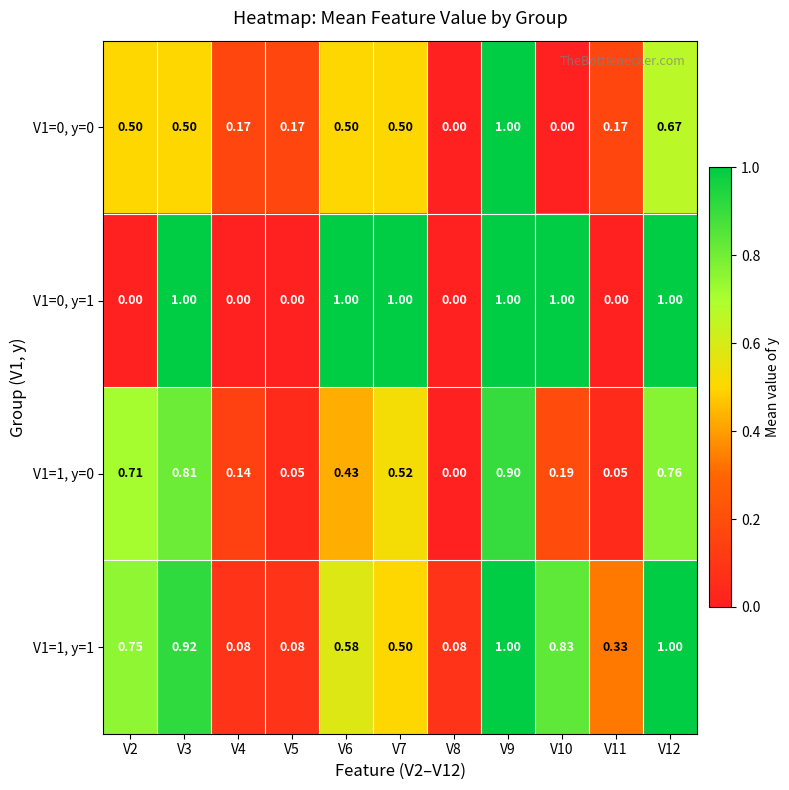

Is the value of V1=1, y=1 at V12 greater than the value of V1=0, y=0 at V3?

Yes